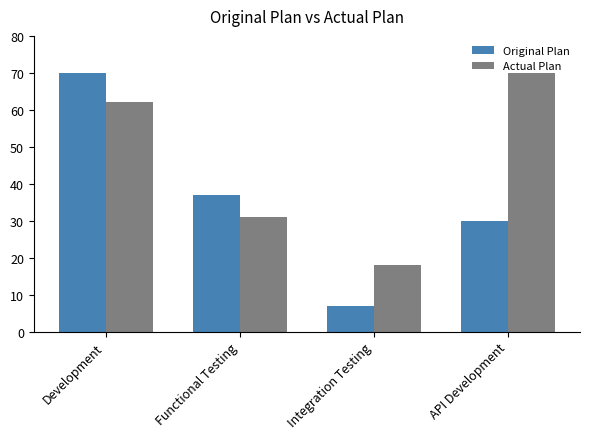

What position from the right is Development?

4